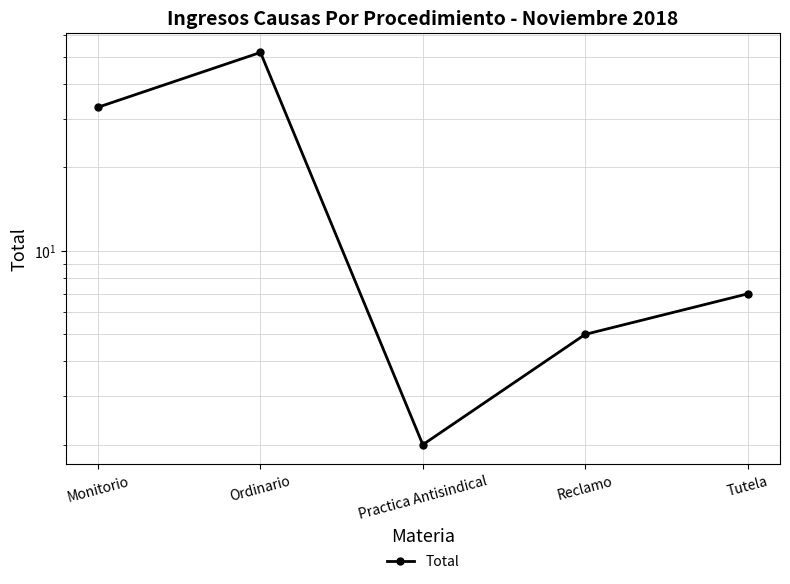

True or false: the data shows 33 at Monitorio.

True